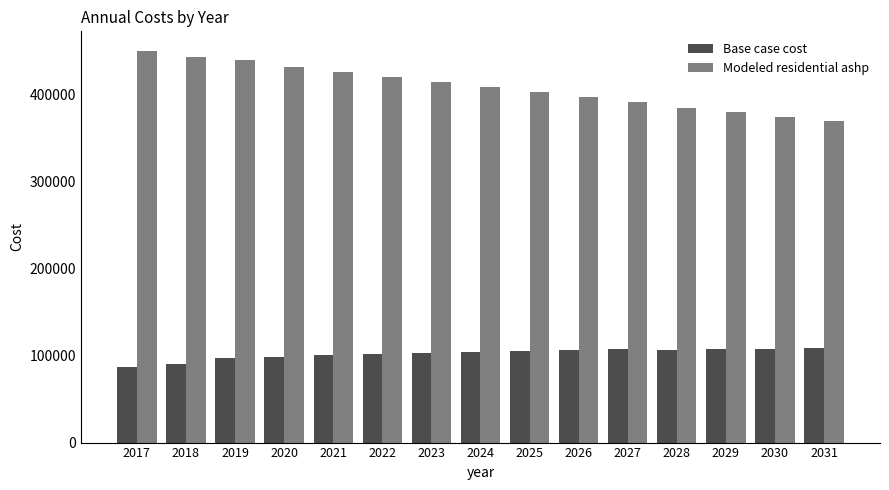

The Modeled residential ashp series shows 384530.9 at 2028. True or false?

True